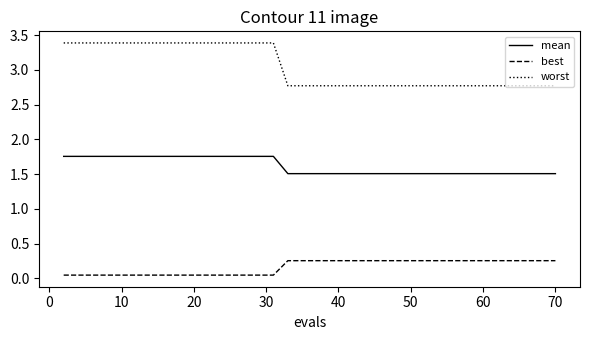

Does the chart have visible grid lines?

No